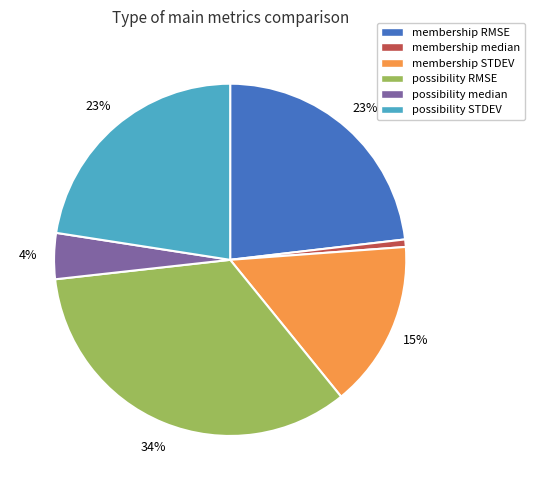

Which has a higher value, membership STDEV or membership RMSE?

membership RMSE